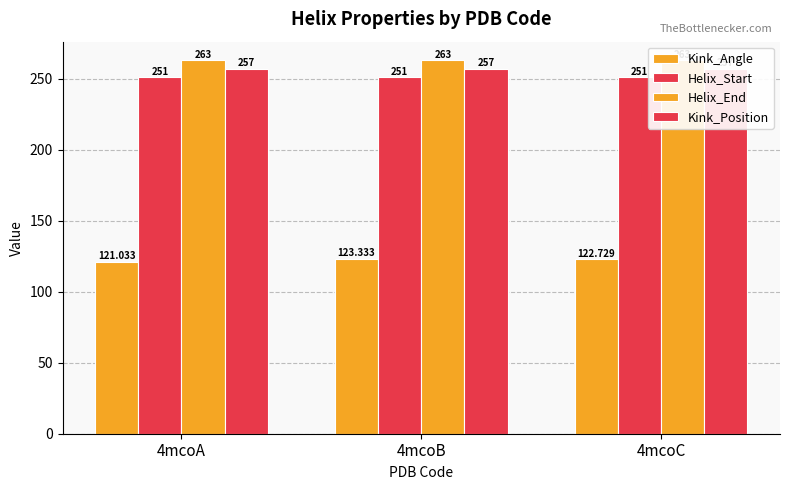

At how many categories does at least one series exceed 198?

3